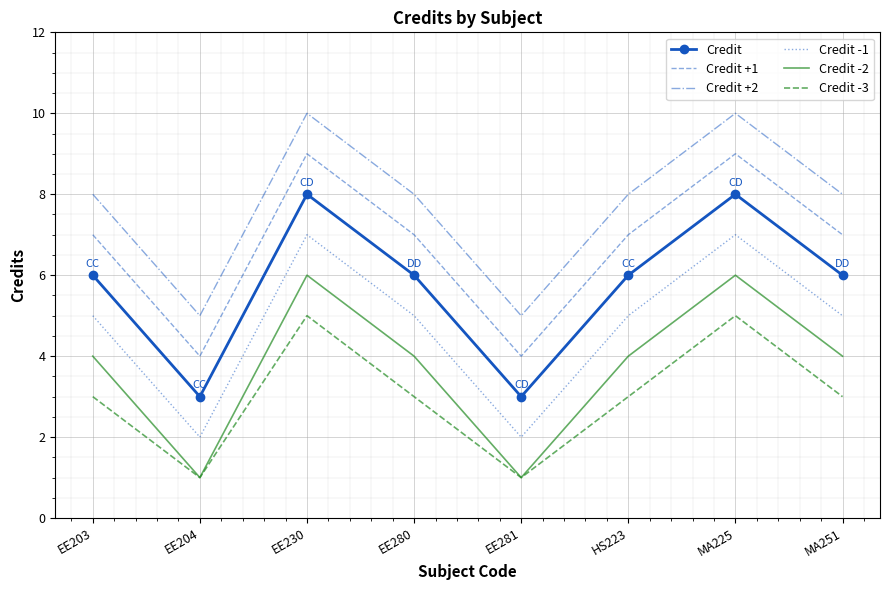

True or false: Credit and Credit -3 intersect in this chart.

False